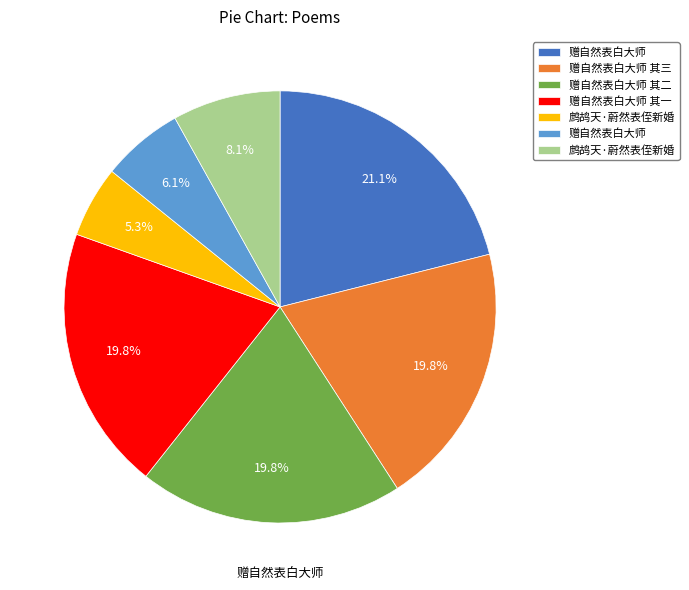

Is there any slice that represents more than half of the pie?

No